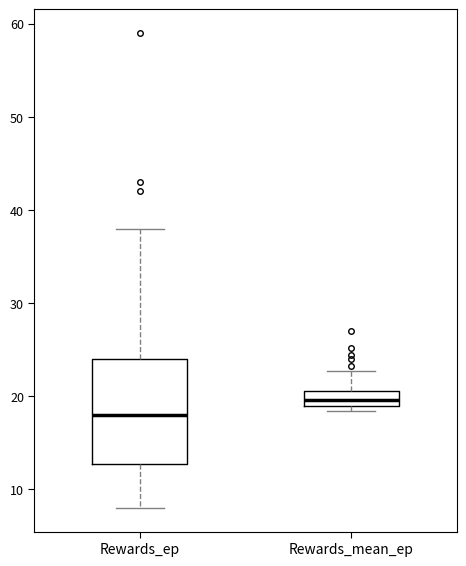

Which box has the highest median line?

Rewards_mean_ep